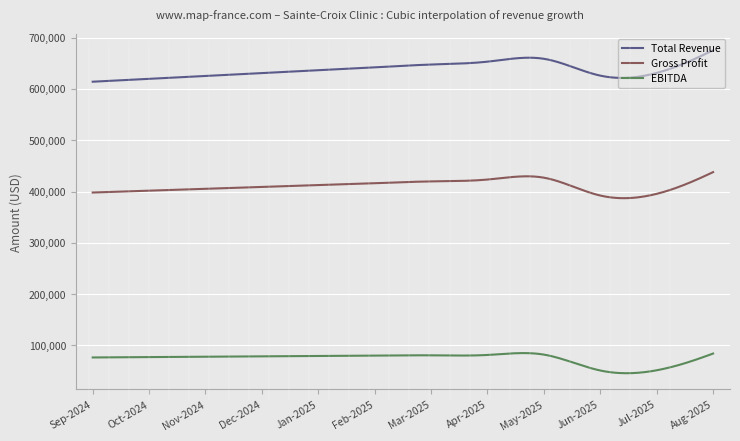

Rank the series by their maximum value, from lowest to highest.

EBITDA, Gross Profit, Total Revenue